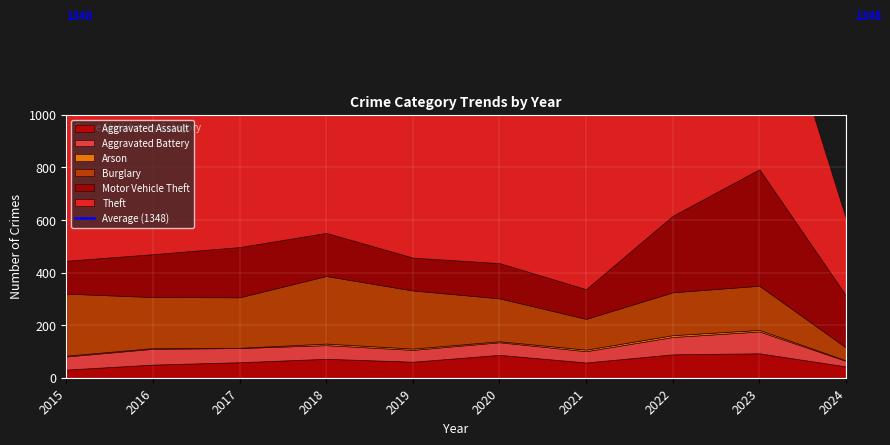

In Arson, how many points are higher than both neighbors (excluding endpoints)?

2